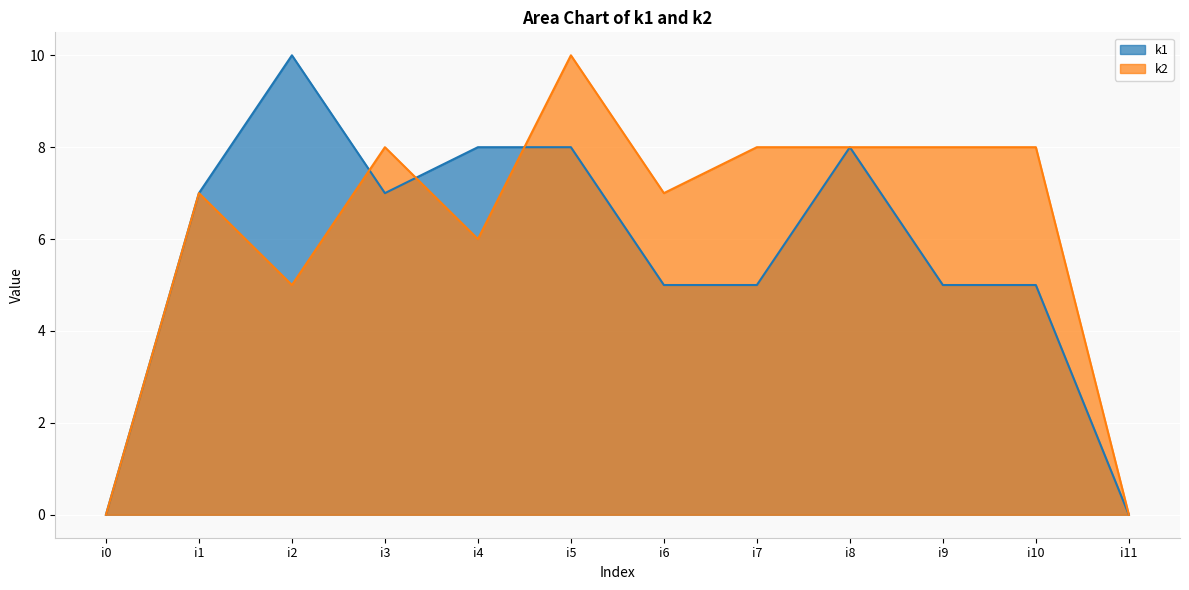

At i11, list the series in order from smallest to largest.

k1, k2